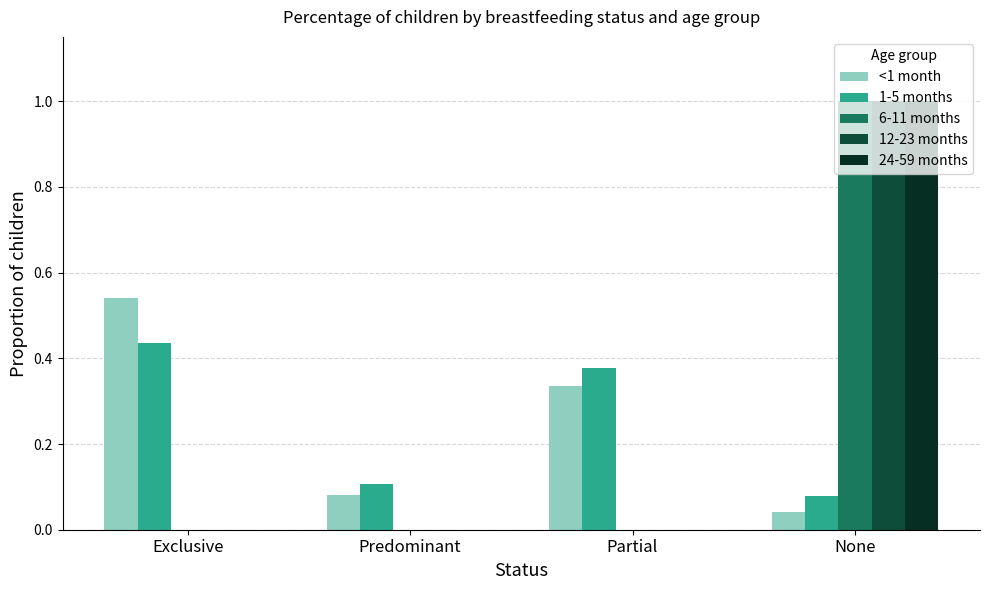

What is the total value across all series at Exclusive?

1.0